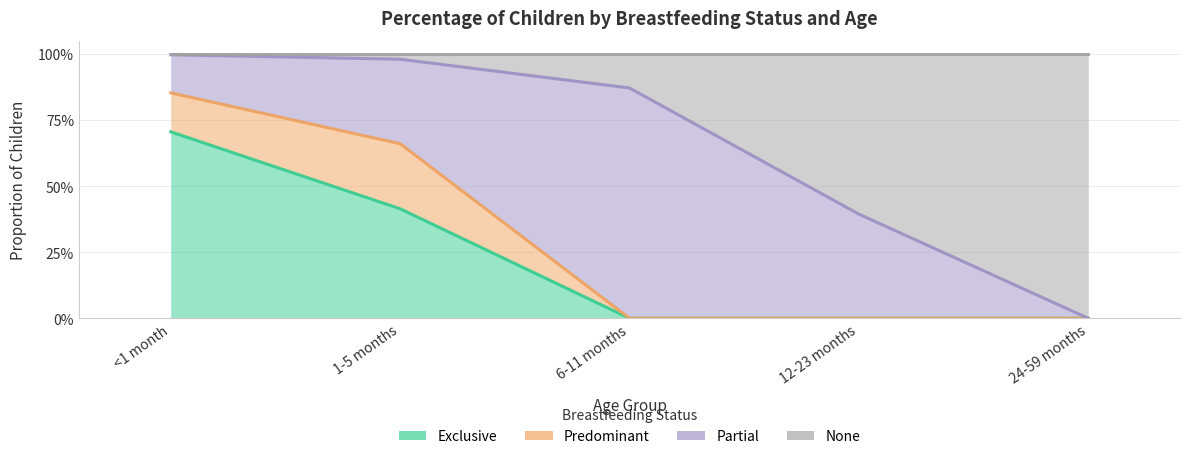

What is the label of the 3rd point from the right?

6-11 months